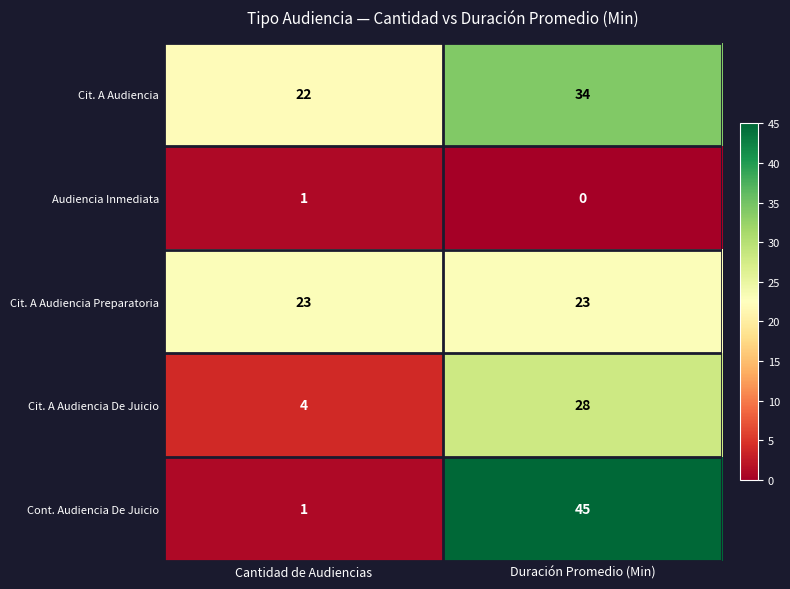

At which label does Cit. A Audiencia reach its minimum?

Cantidad de Audiencias